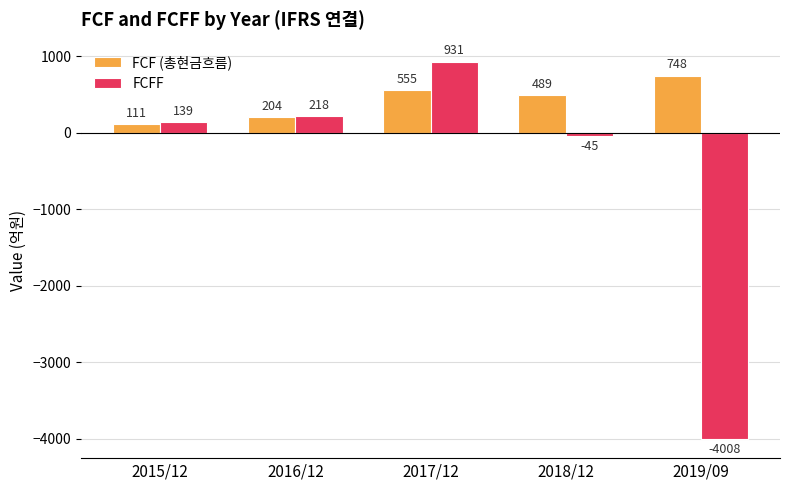

How many bars are there in total?

10